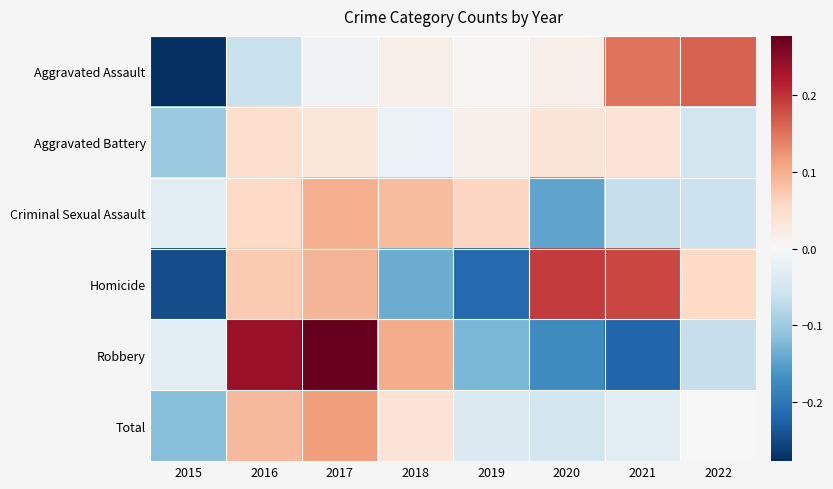

Reading right to left, transcribe all the data shown in this chart.

Aggravated Assault: 2022=0.2	2021=0.2	2020=0.0	2019=0.0	2018=0.0	2017=-0.0	2016=-0.1	2015=-0.3
Aggravated Battery: 2022=-0.1	2021=0.0	2020=0.0	2019=0.0	2018=-0.0	2017=0.0	2016=0.0	2015=-0.1
Criminal Sexual Assault: 2022=-0.1	2021=-0.1	2020=-0.1	2019=0.1	2018=0.1	2017=0.1	2016=0.1	2015=-0.0
Homicide: 2022=0.1	2021=0.2	2020=0.2	2019=-0.2	2018=-0.1	2017=0.1	2016=0.1	2015=-0.2
Robbery: 2022=-0.1	2021=-0.2	2020=-0.2	2019=-0.1	2018=0.1	2017=0.3	2016=0.2	2015=-0.0
Total: 2022=-0.0	2021=-0.0	2020=-0.1	2019=-0.0	2018=0.0	2017=0.1	2016=0.1	2015=-0.1